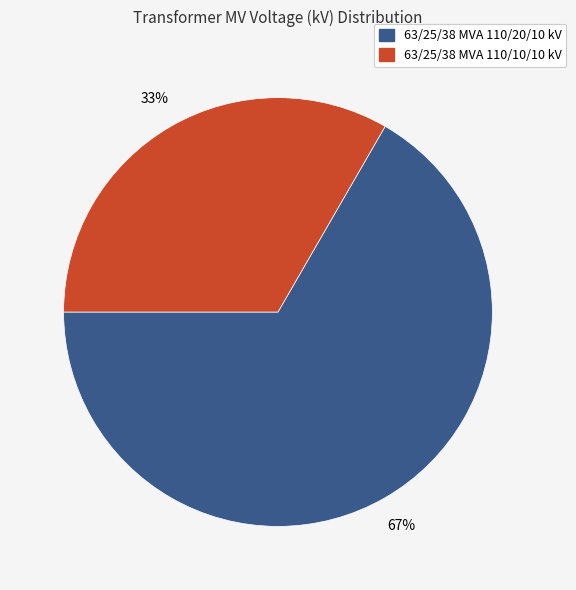

The 63/25/38 MVA 110/10/10 kV slice represents 28% of the pie. True or false?

False